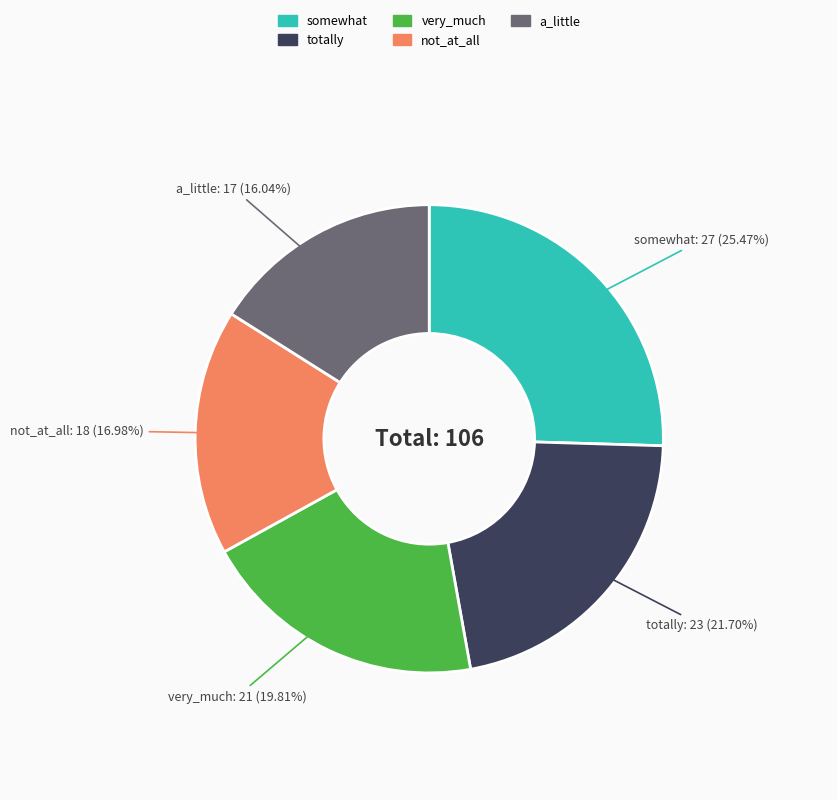

Is there a majority slice in this chart?

No